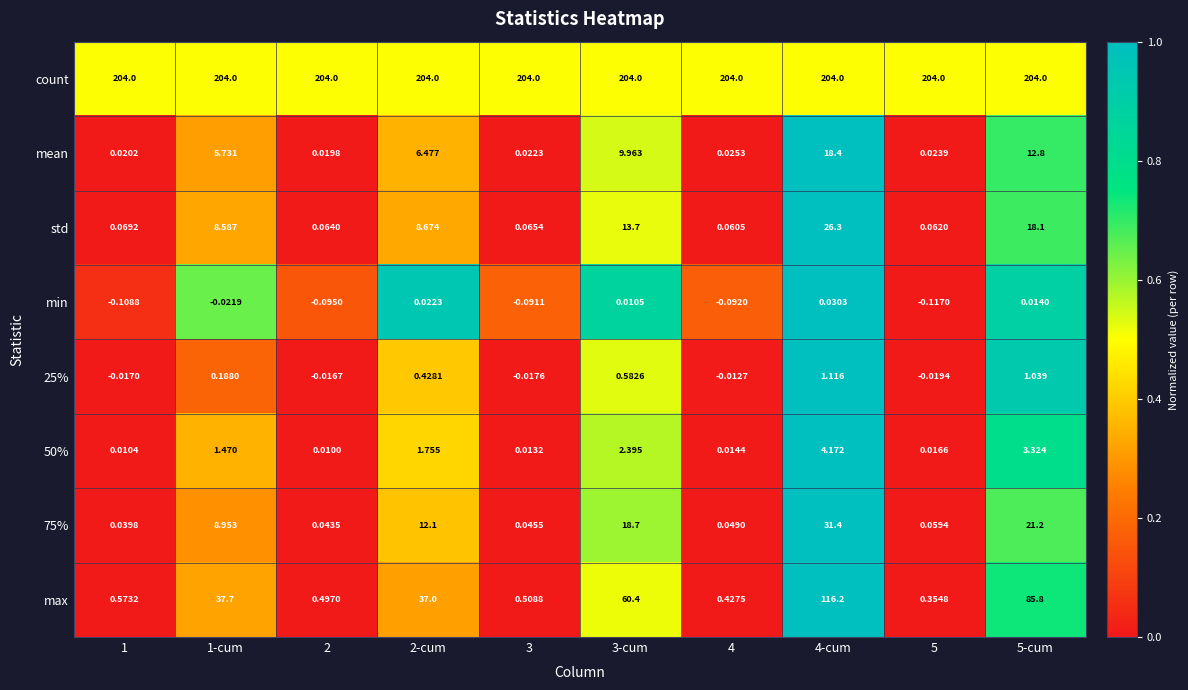

How many series are shown in this chart?

8